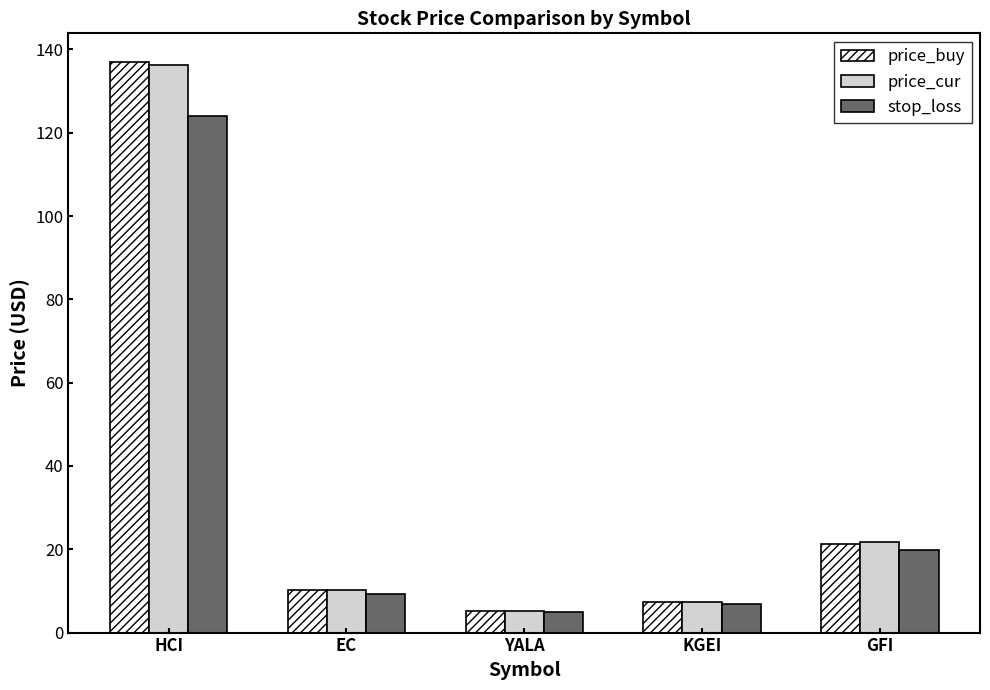

What is the label of the 5th bar from the left?

GFI